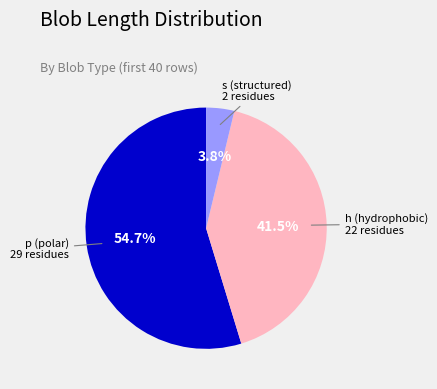

Is there any slice that represents more than half of the pie?

Yes